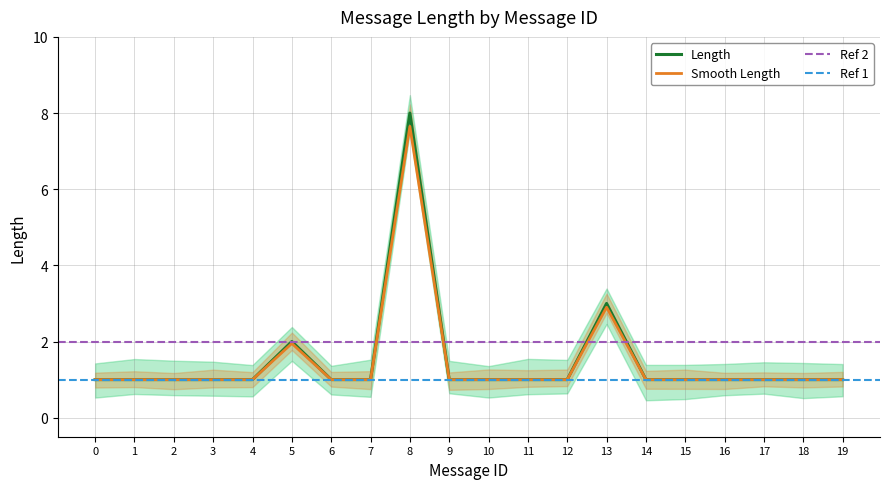

True or false: Length has a value of 1.0 at 16.

True